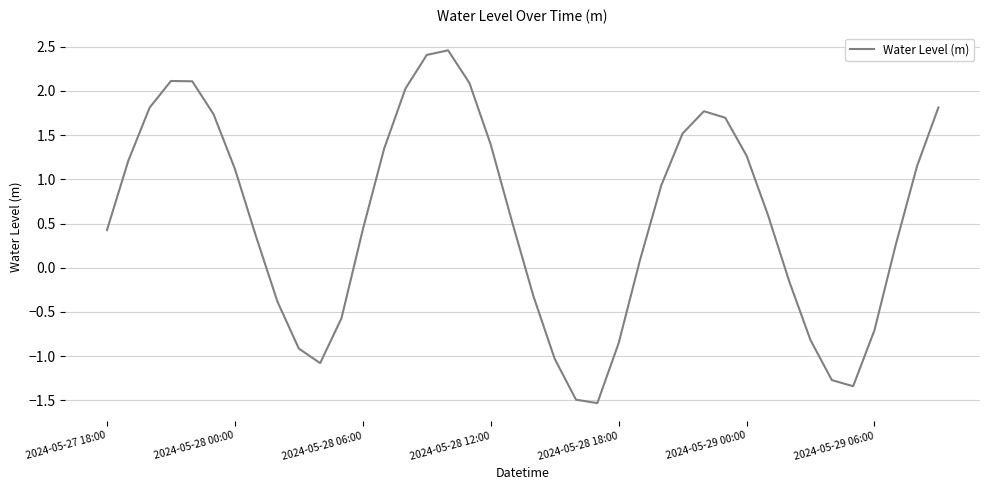

What is the greatest value displayed?

2.5